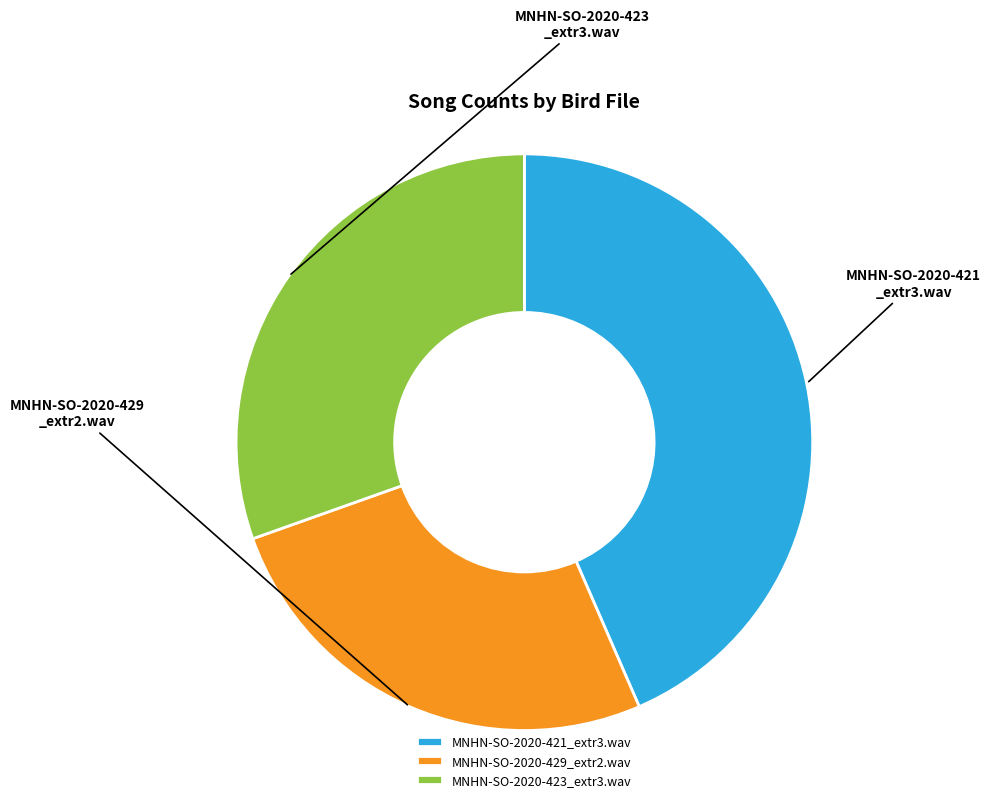

What is the ratio of the value at MNHN-SO-2020-429_extr2.wav to the value at MNHN-SO-2020-423_extr3.wav?

0.9